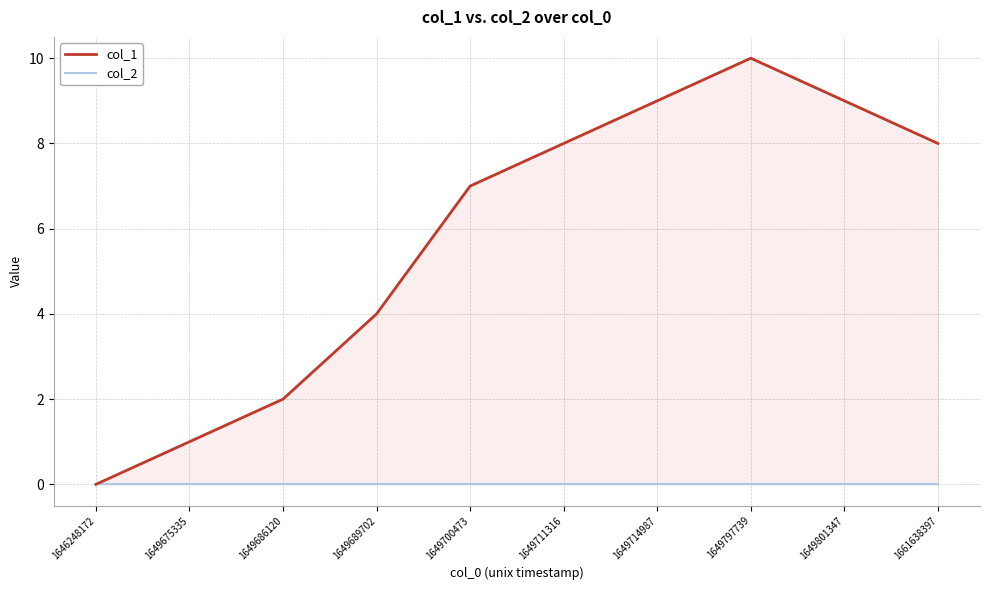

What is the total value across all series at 1661638397?

8